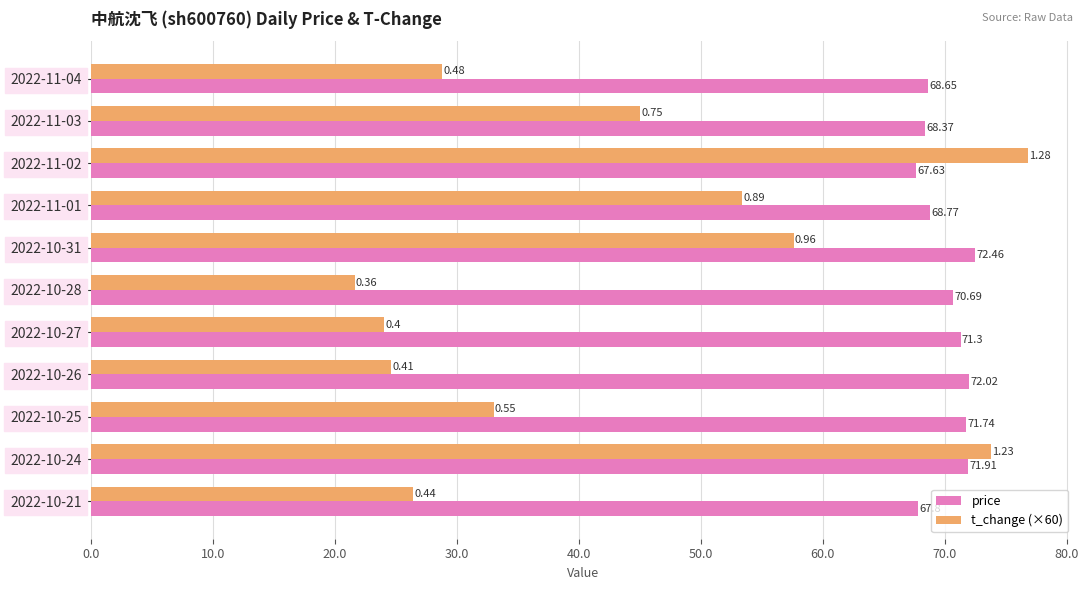

Between 2022-11-04 and 2022-10-26, which series saw the biggest shift?

t_change (×60)